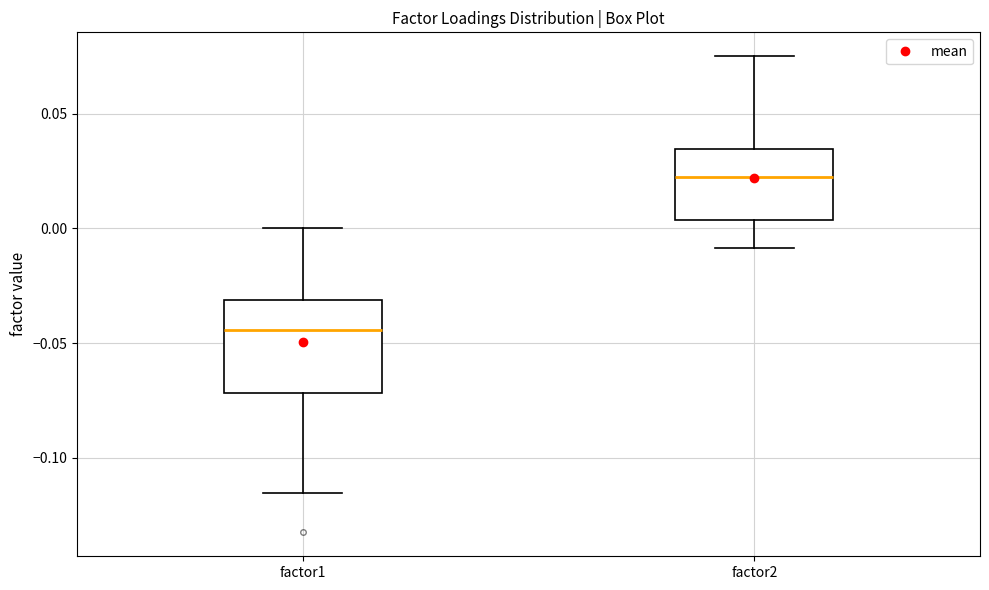

Where does the upper whisker of the box for factor2 end on the y-axis? The values are not printed on the chart, so give them approximately, as read against the axis.

0.075